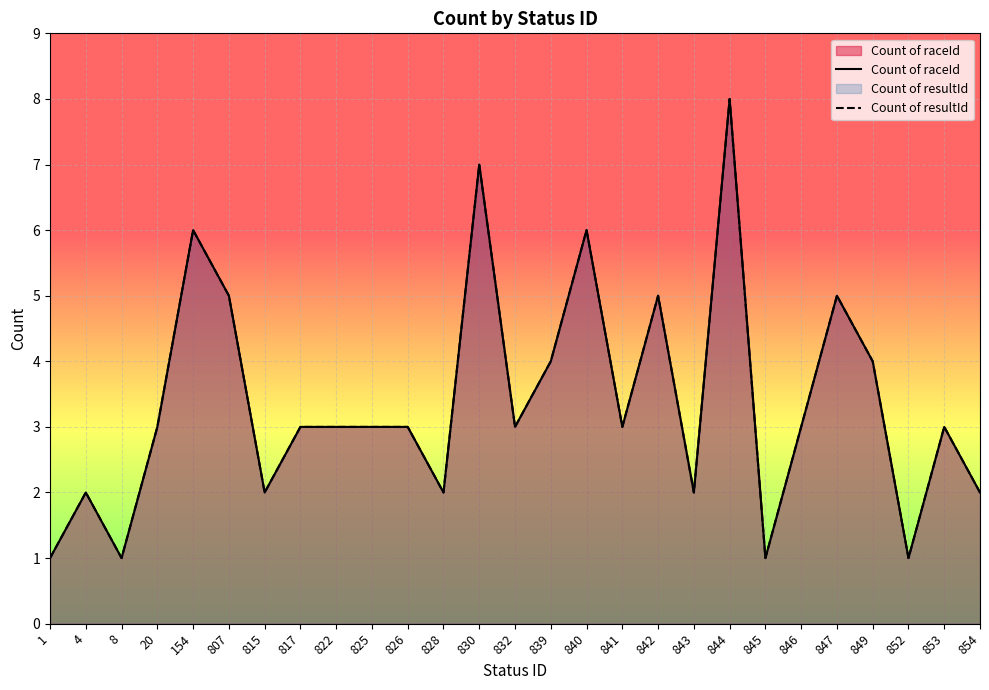

Which series has the largest total across all categories?

Count of raceId